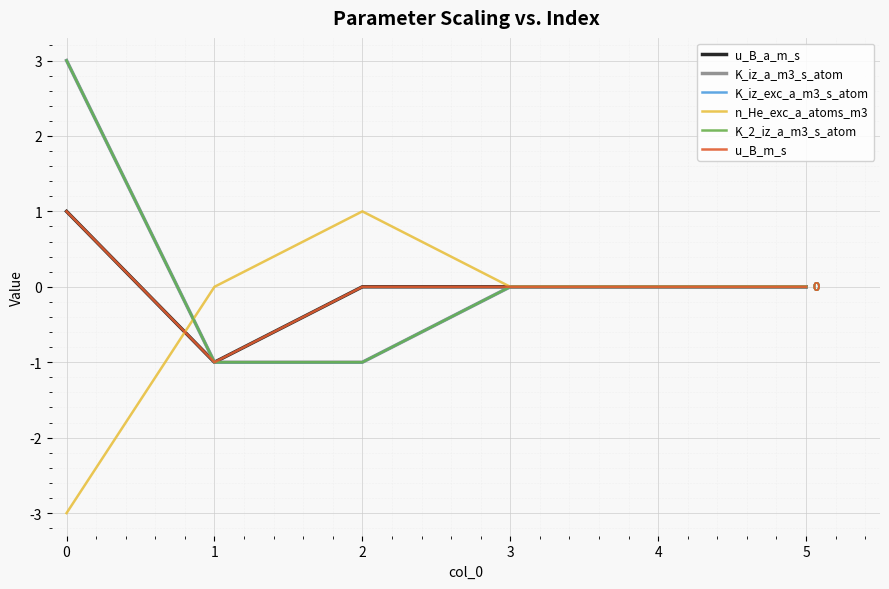

Does the chart have visible grid lines?

Yes